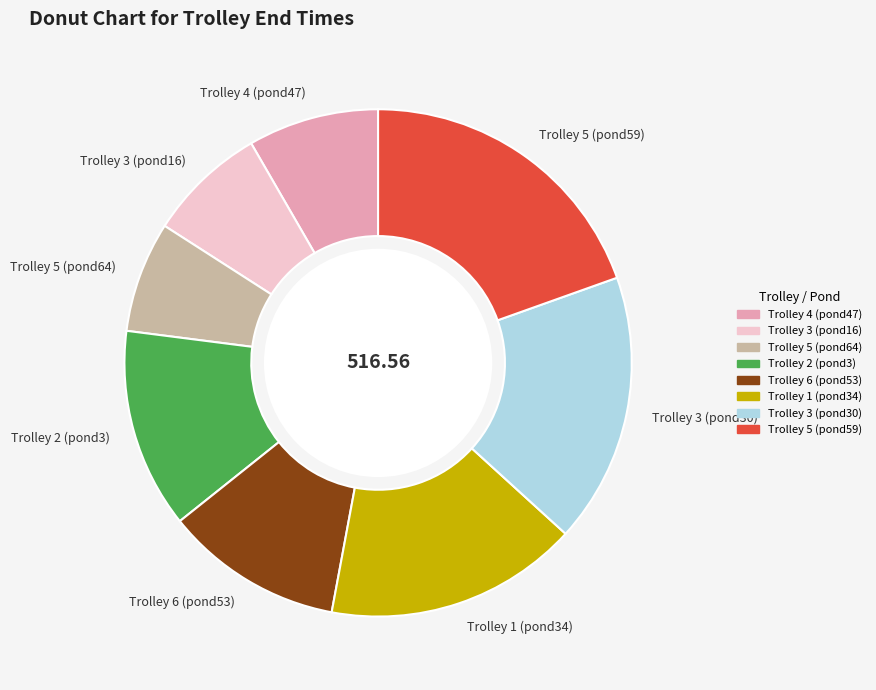

Approximately how many times larger is the value at Trolley 5 (pond59) compared to Trolley 3 (pond30)?

1.1